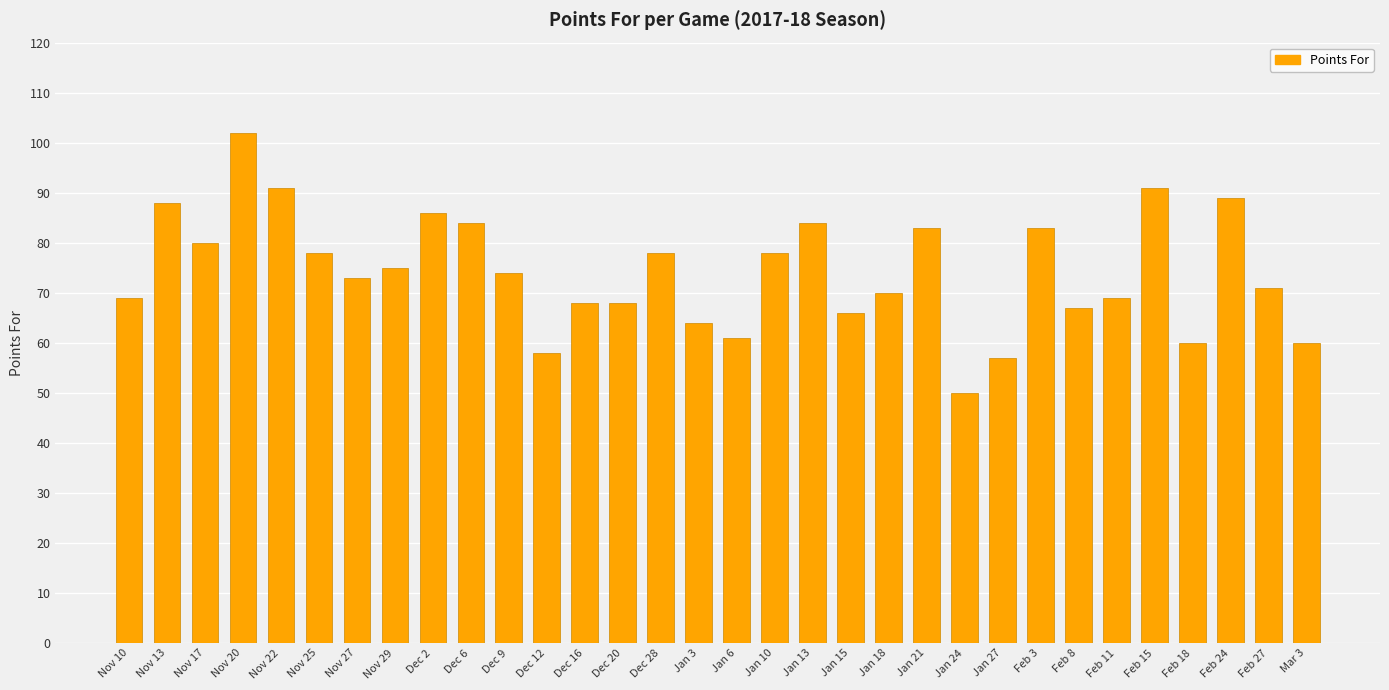

Which category has the highest value across all series?

Nov 20